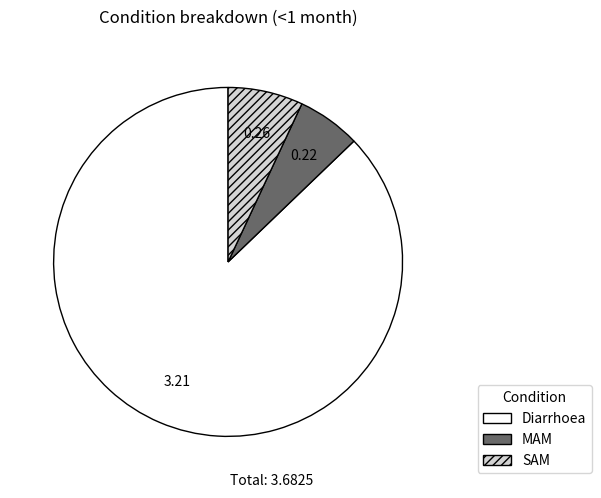

Count the number of slices in the pie.

3